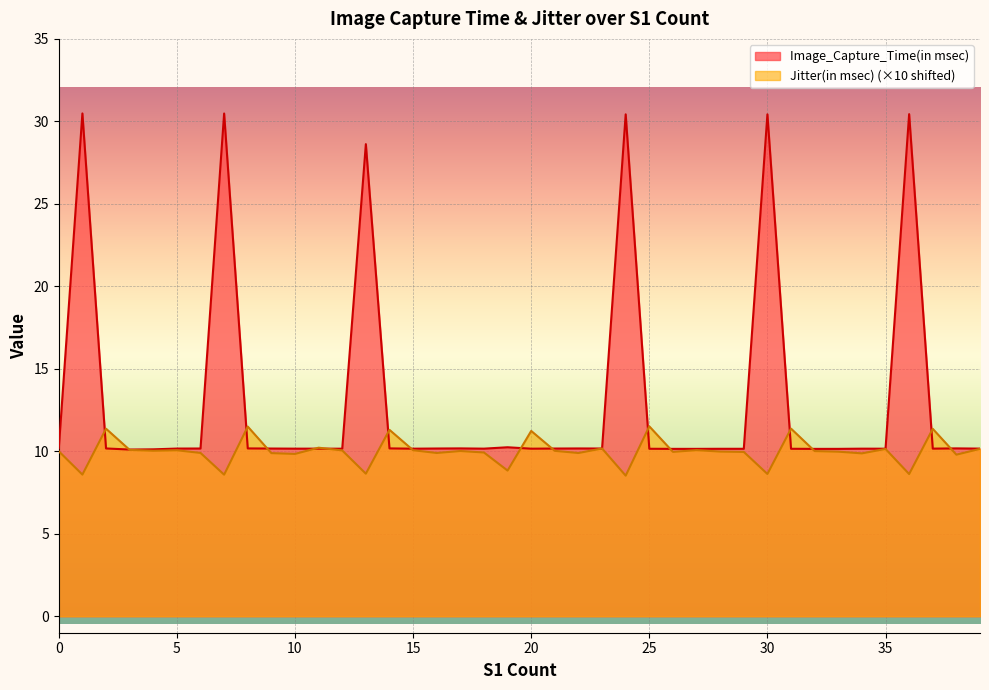

After their last crossing, which series has the higher values: Image_Capture_Time(in msec) or Jitter(in msec)?

Image_Capture_Time(in msec)